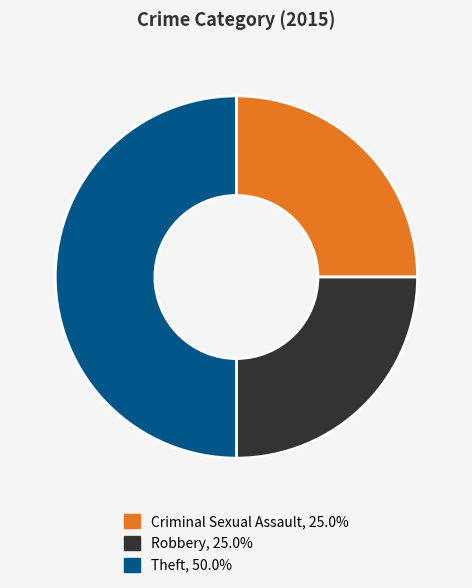

How many slices are in this pie chart?

3